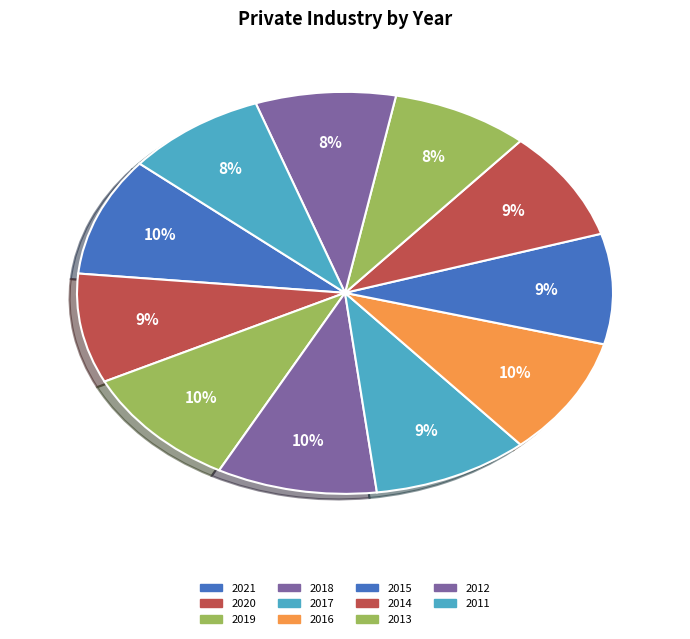

How many slices are in this pie chart?

11